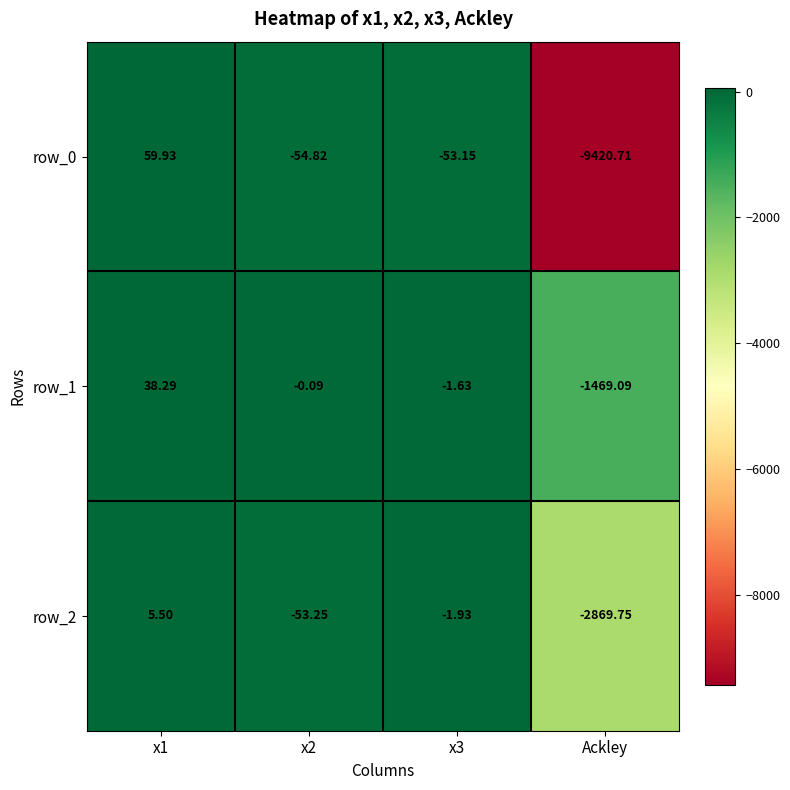

At which label does row_2 reach its minimum?

Ackley